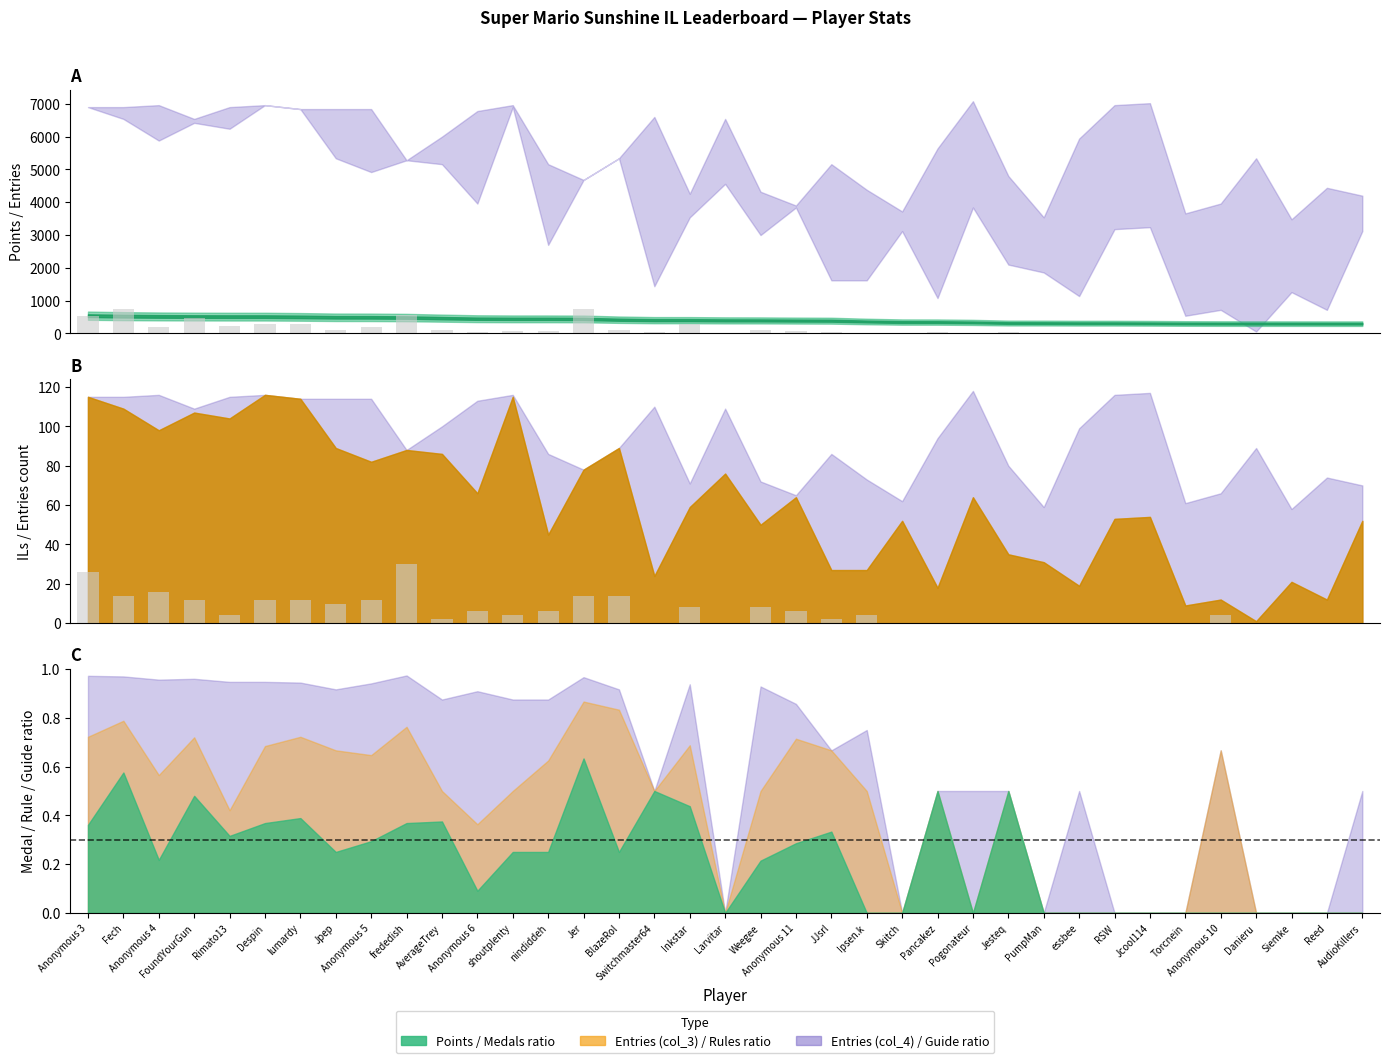

How many positive values does the Rules (scaled) series have?

22